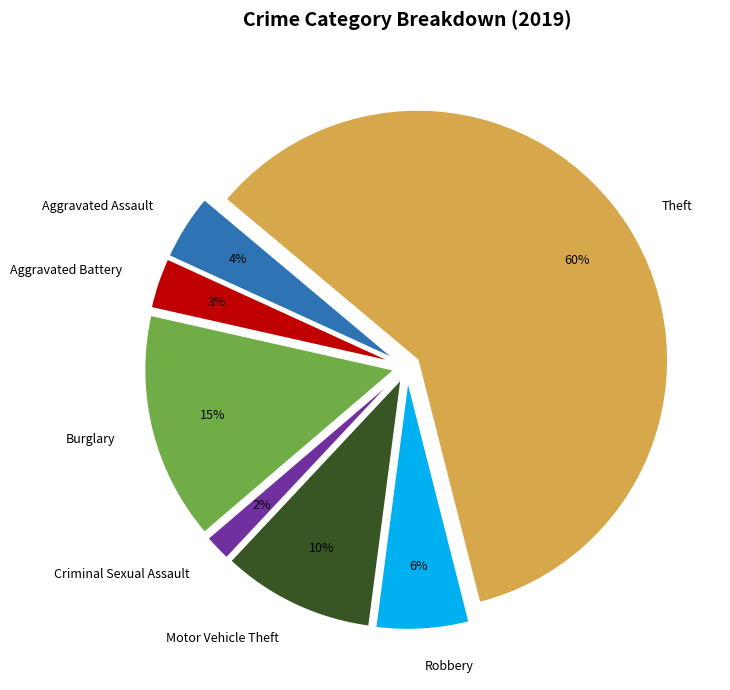

Which slice is the largest?

Theft